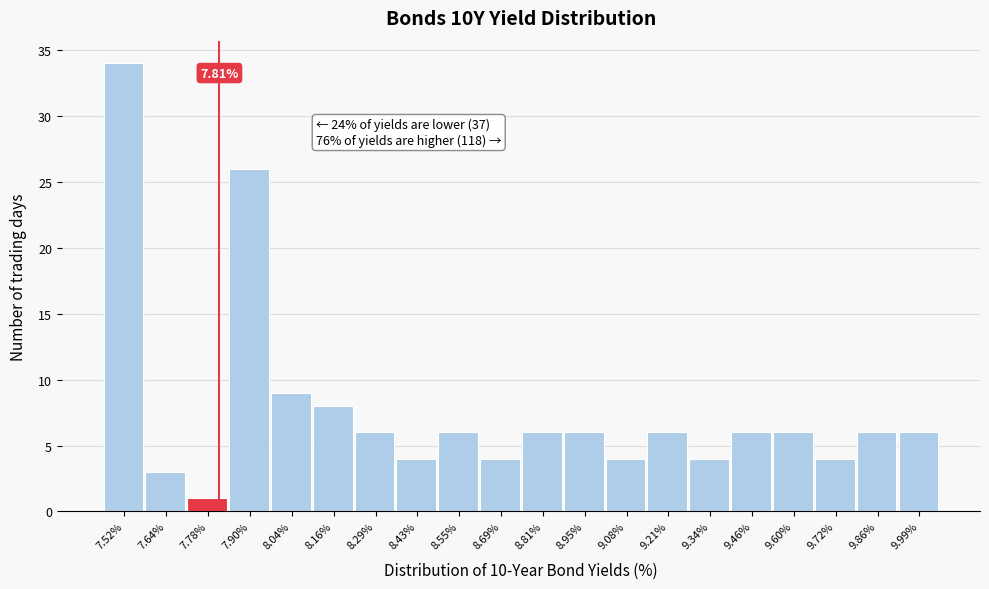

Over which range of the x-axis is the bar tallest?

7.45 to 7.58